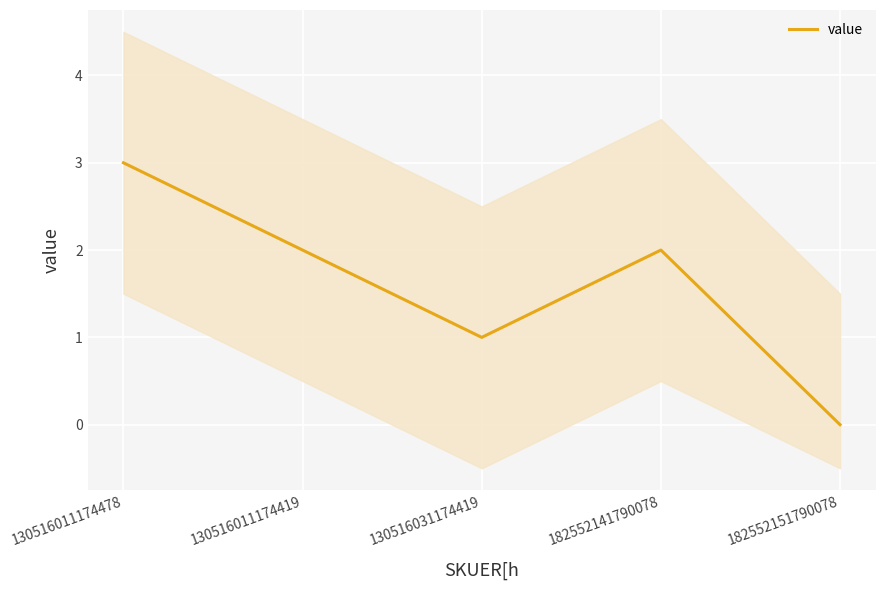

The value at 130516011174419 is 3. True or false?

False